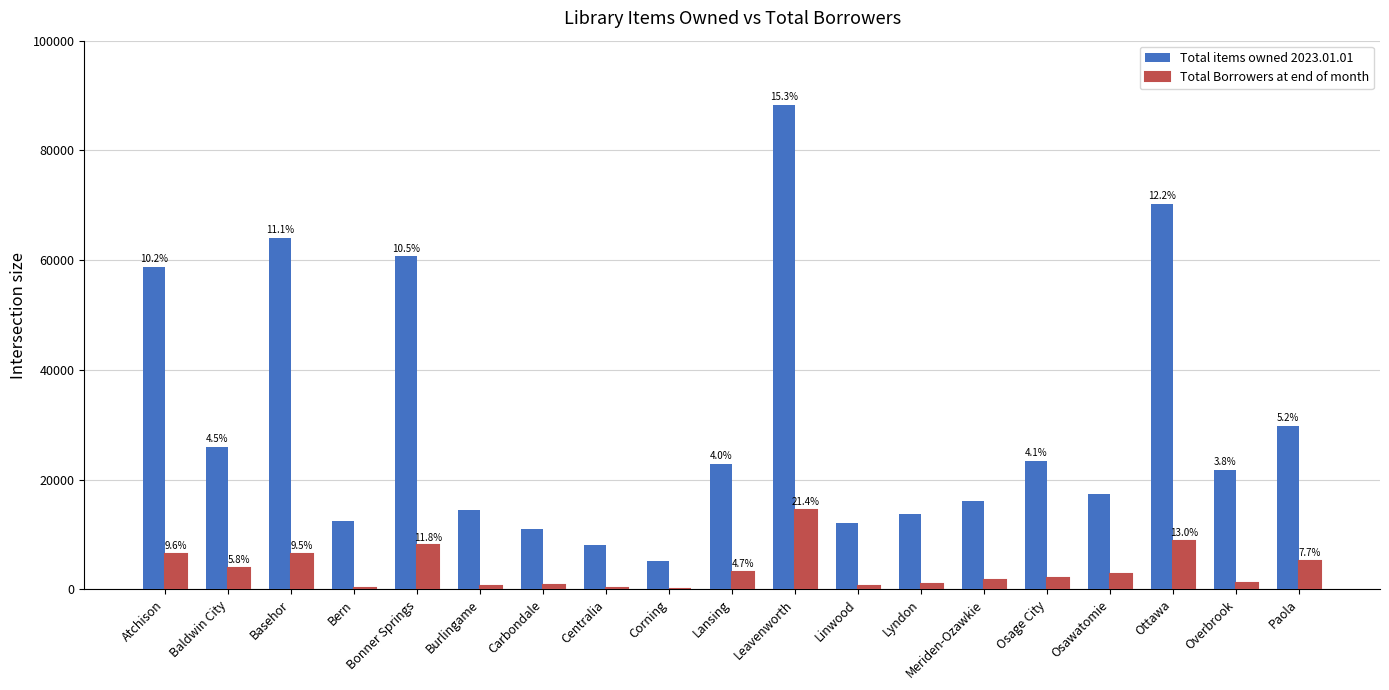

Count the number of data series in this chart.

2